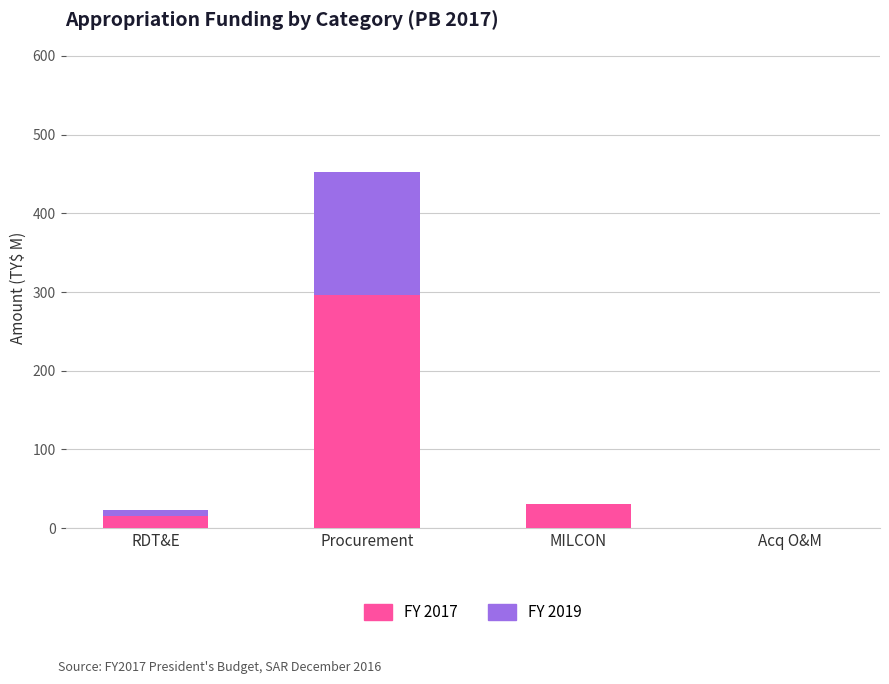

Are the bars grouped side by side (vs. stacked)?

No